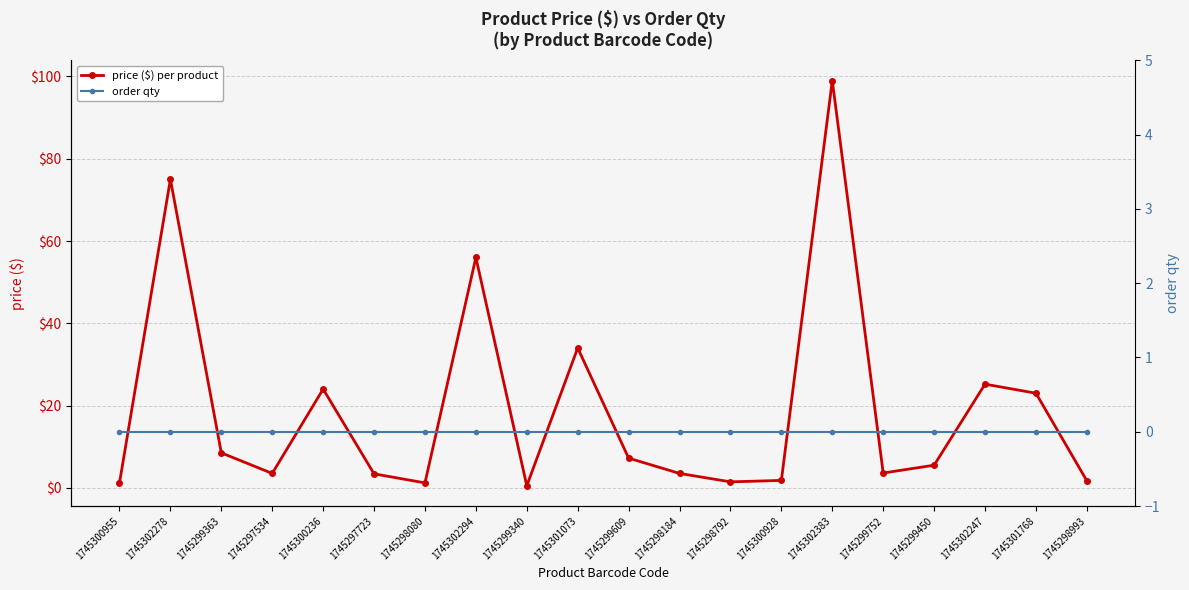

Which category has the highest value in the order qty series?

1745300955